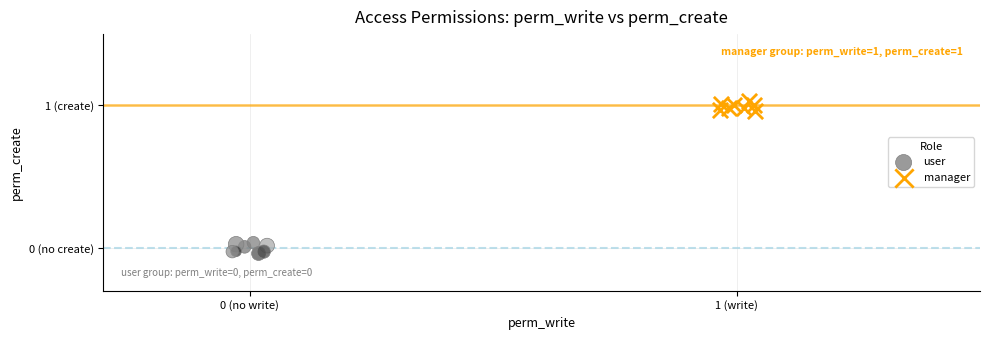

What are all the series names shown in the legend?

user, manager